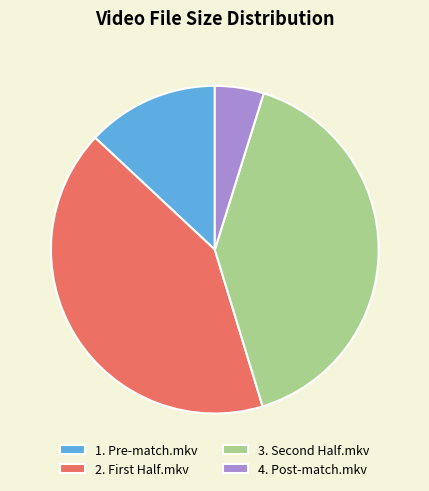

Does any single category account for the majority?

No